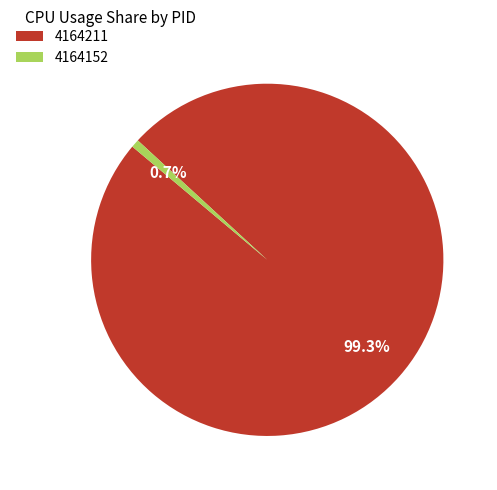

Which category has the smallest portion of the pie?

4164152